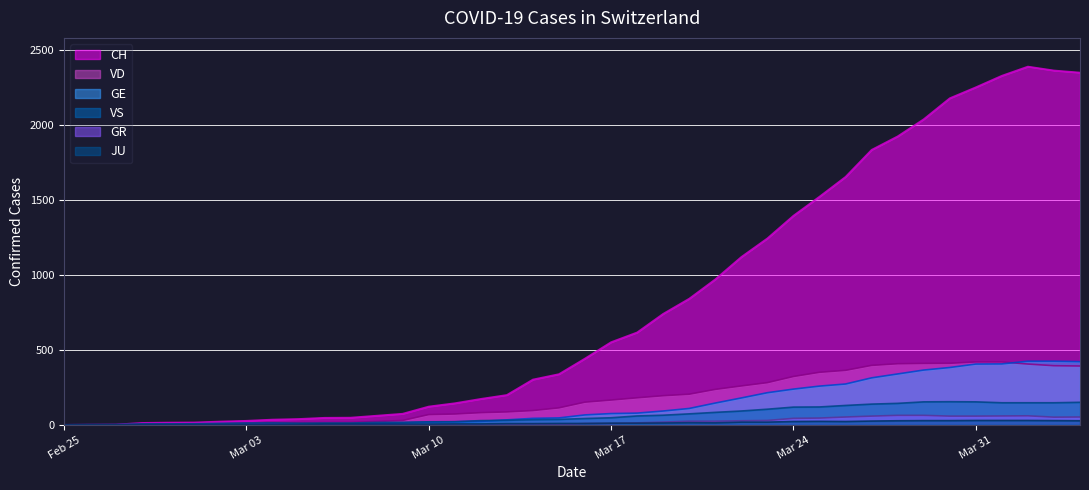

Which series has the widest spread of values?

CH